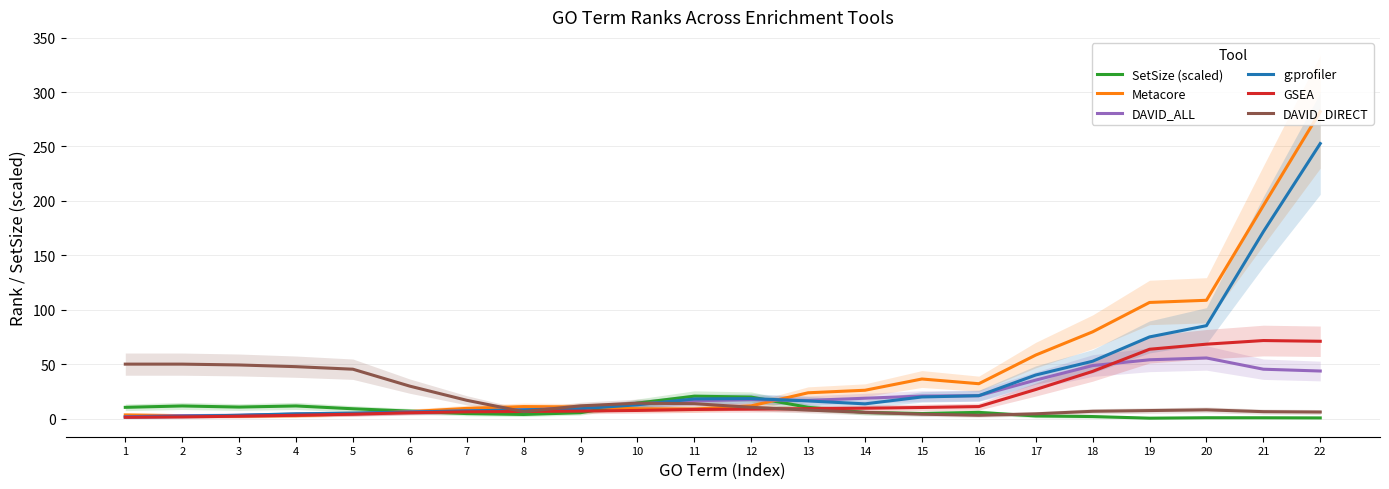

Is this an area chart (filled region under the line)?

No